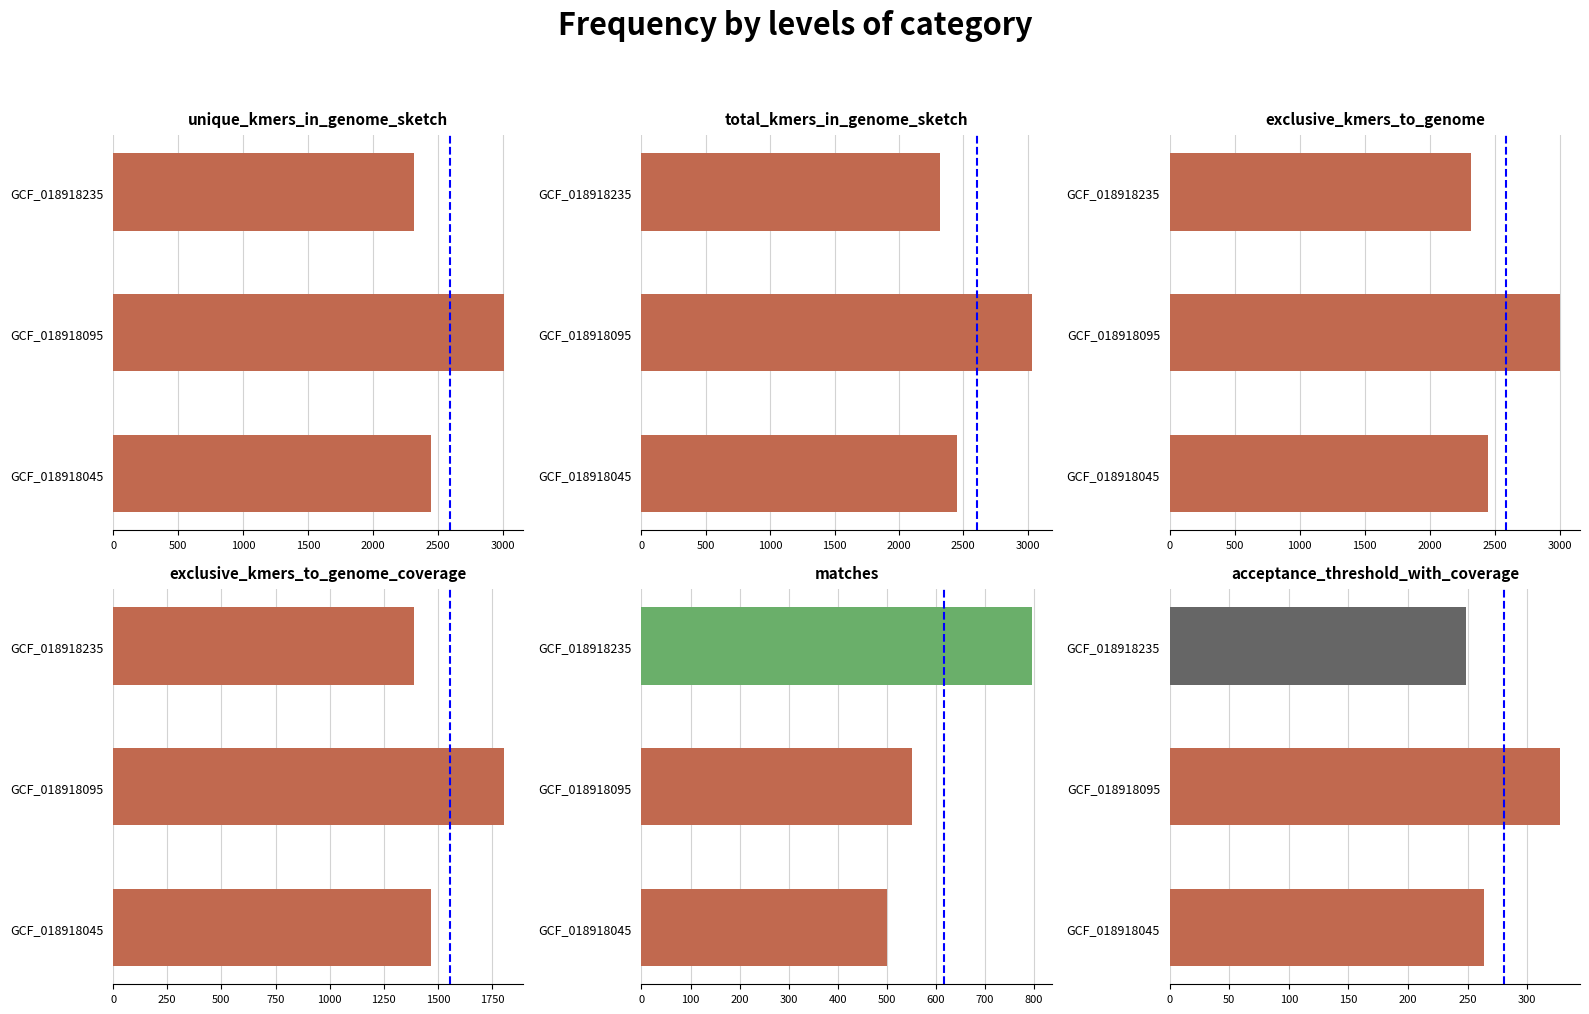

Rank the series by their maximum value, from lowest to highest.

acceptance_threshold_with_coverage, num_matches, num_exclusive_kmers_to_genome_coverage, num_exclusive_kmers_to_genome, num_unique_kmers_in_genome_sketch, num_total_kmers_in_genome_sketch